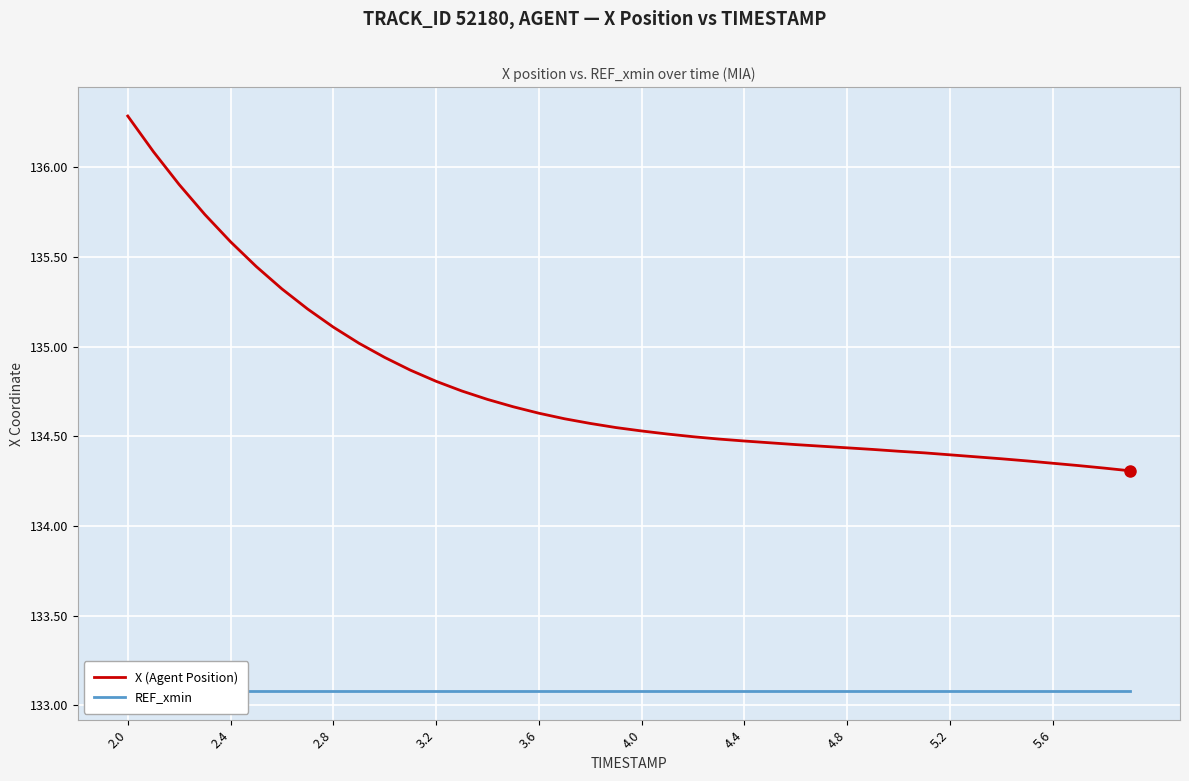

At how many categories does at least one series exceed 135?

10